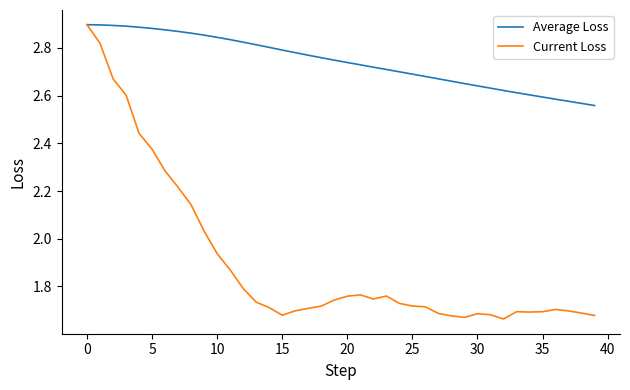

Which series has the widest spread of values?

Current Loss